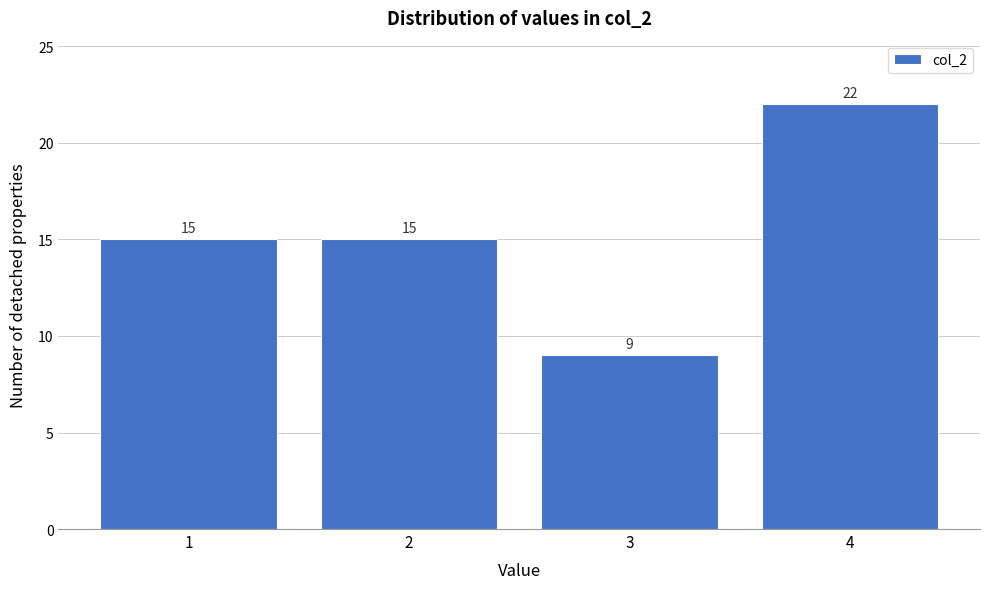

Reading left to right, transcribe all the data shown in this chart.

1=15	2=15	3=9	4=22